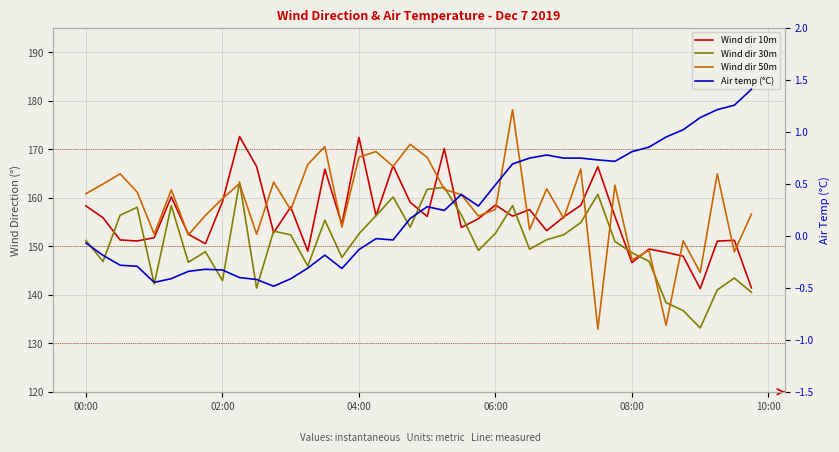

How many values in the Air temp (°C) series exceed 0?

21